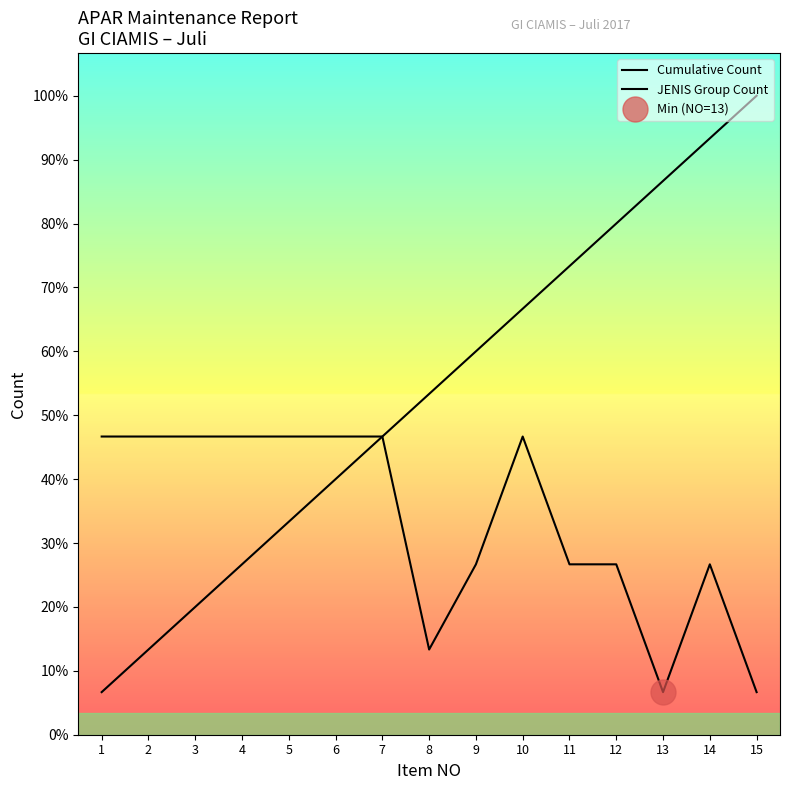

Which category has the lowest value across all series?

1